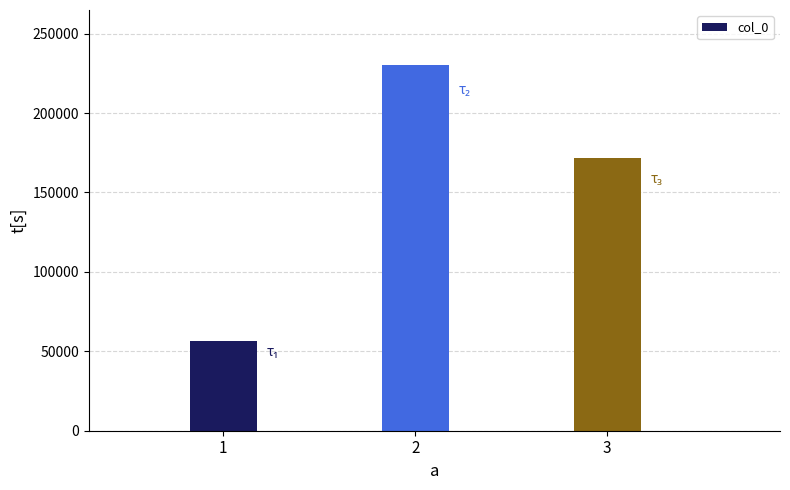

Reading left to right, transcribe all the data shown in this chart.

1=56603	2=230303	3=171497